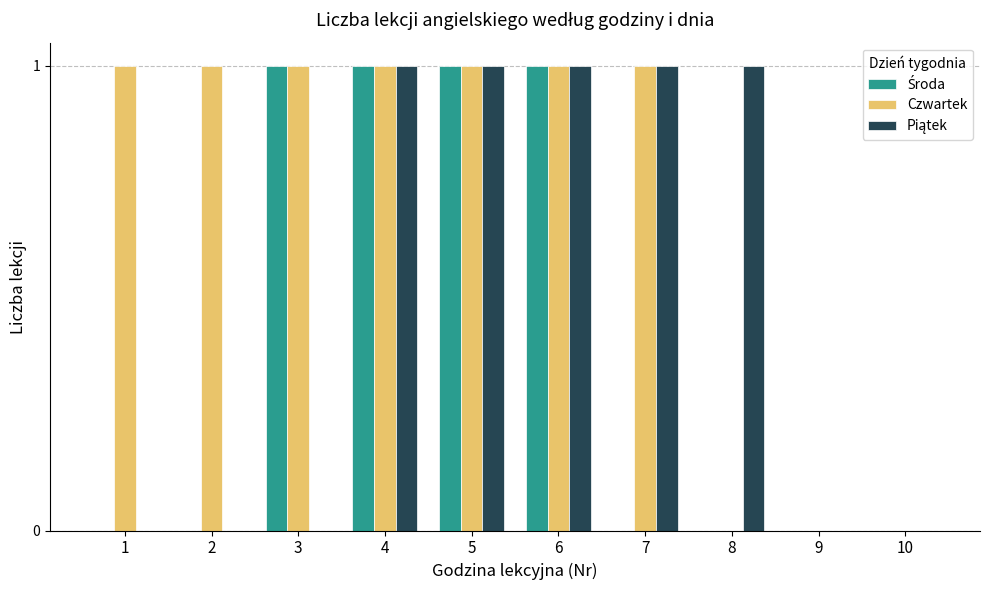

Which series has the largest total across all categories?

Czwartek